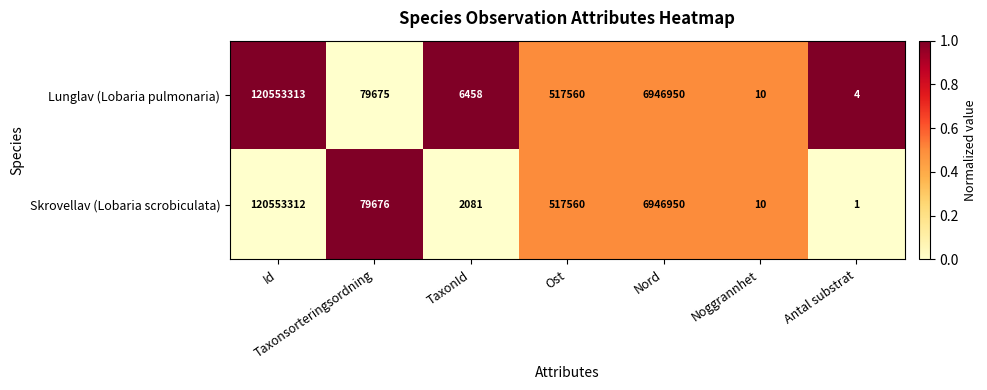

The Lunglav (Lobaria pulmonaria) series shows 11575 at TaxonId. True or false?

False